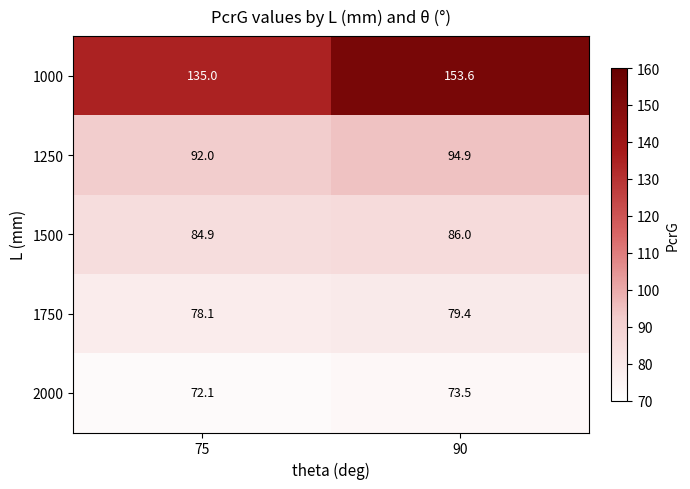

What is the sum of the 1250 values at 90 and 75?

186.9